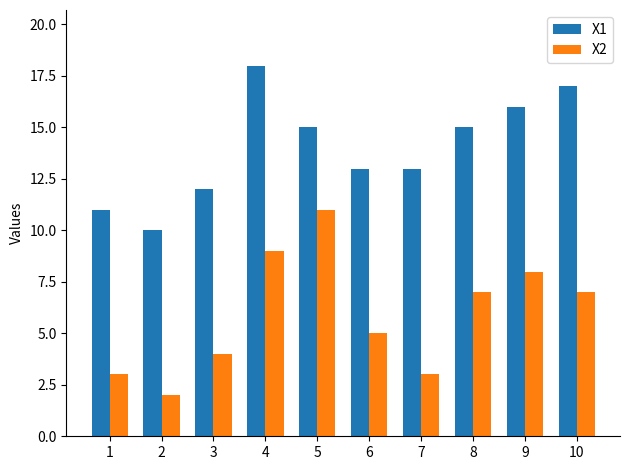

What is the average value of the X2 series?

6